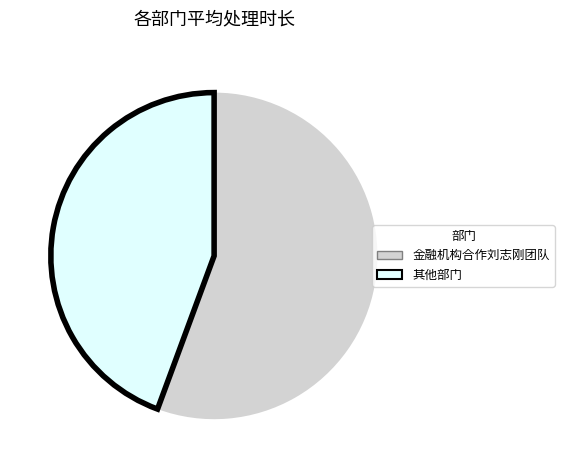

How many slices are in this pie chart?

2